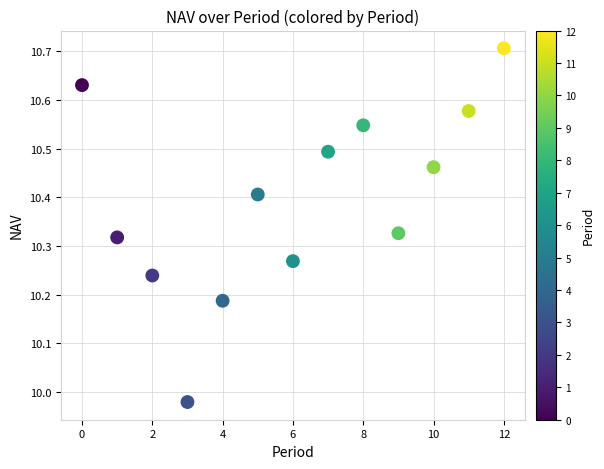

What is the range of Y values (max minus min)?

0.7